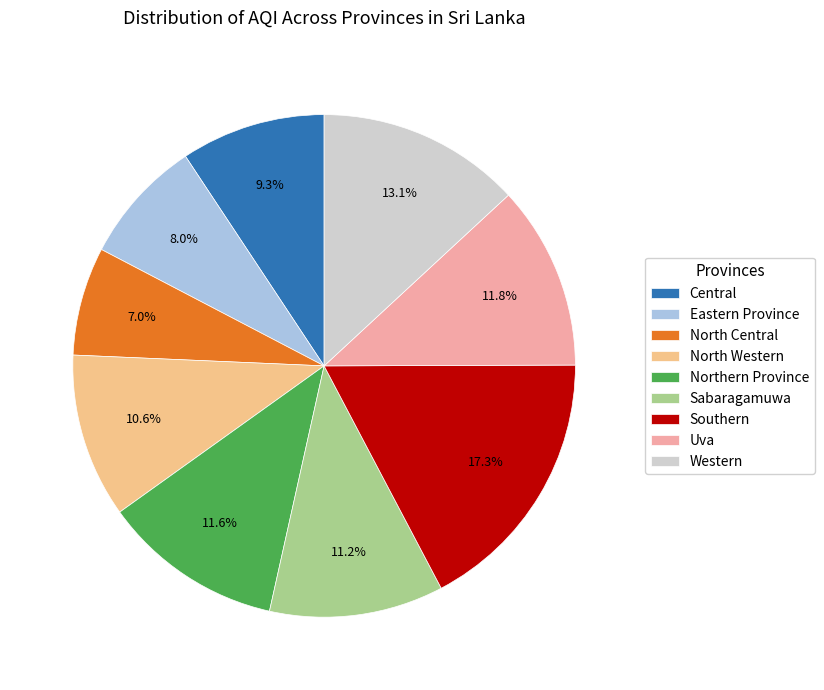

What percentage do Western and North Western together represent?

23.7%